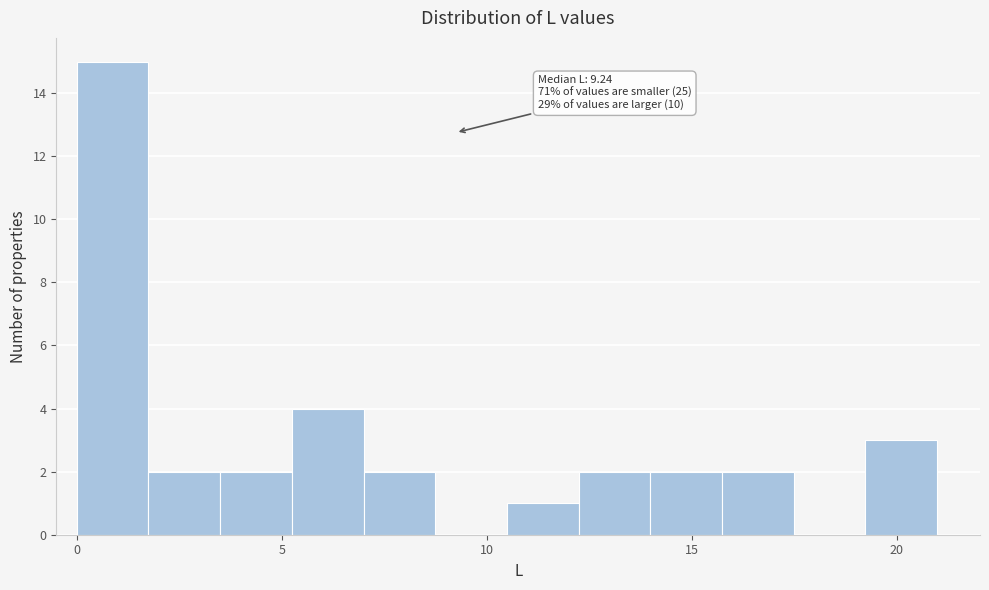

Read against the x-axis, roughly where is the centre of the tallest bar?

1.0